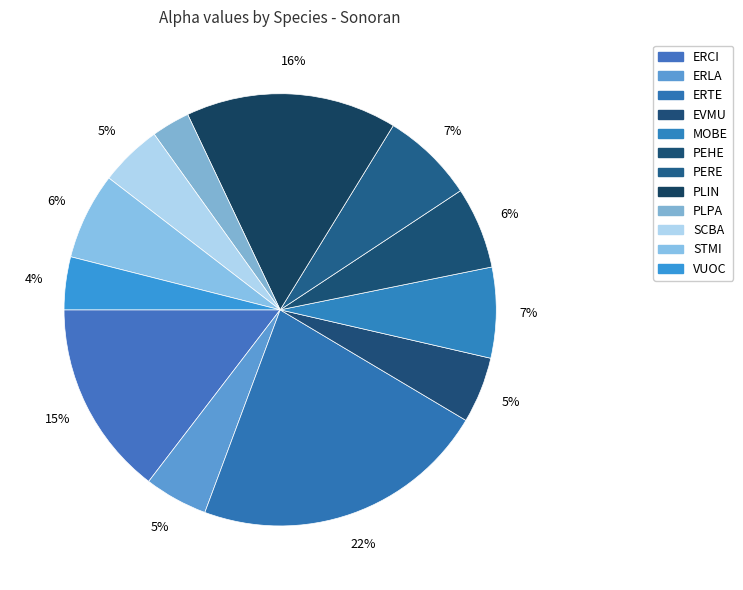

Which slice is the smallest?

PLPA